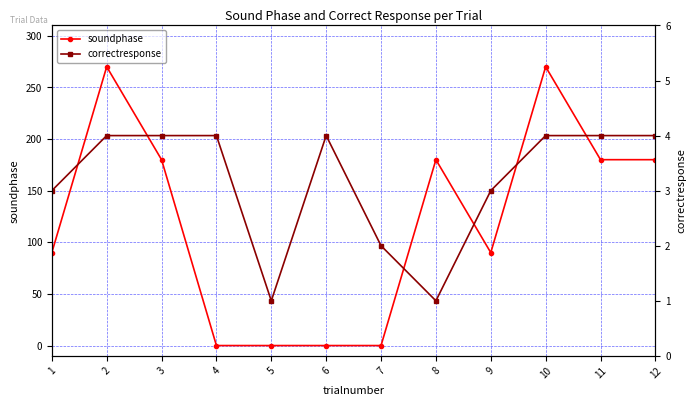

What is the sum of the soundphase values at 8 and 2?

450